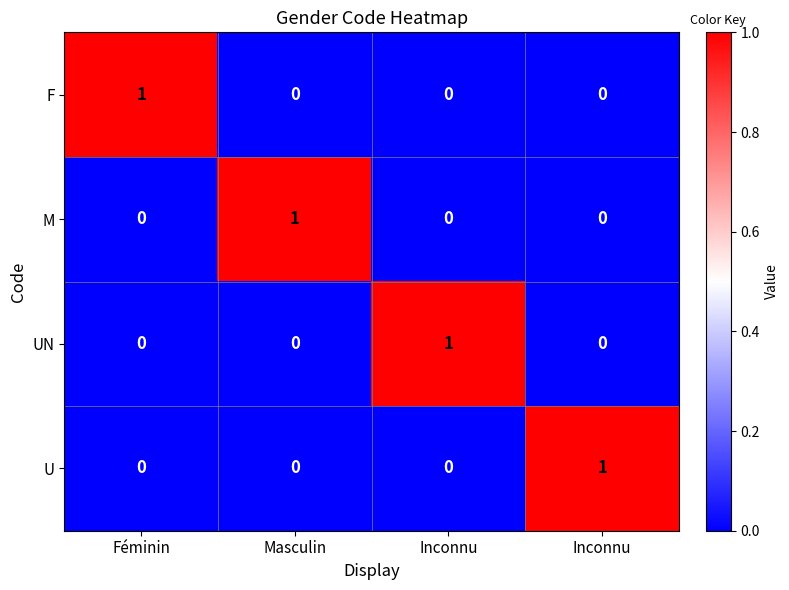

Which has a higher value, Féminin or Masculin?

Féminin